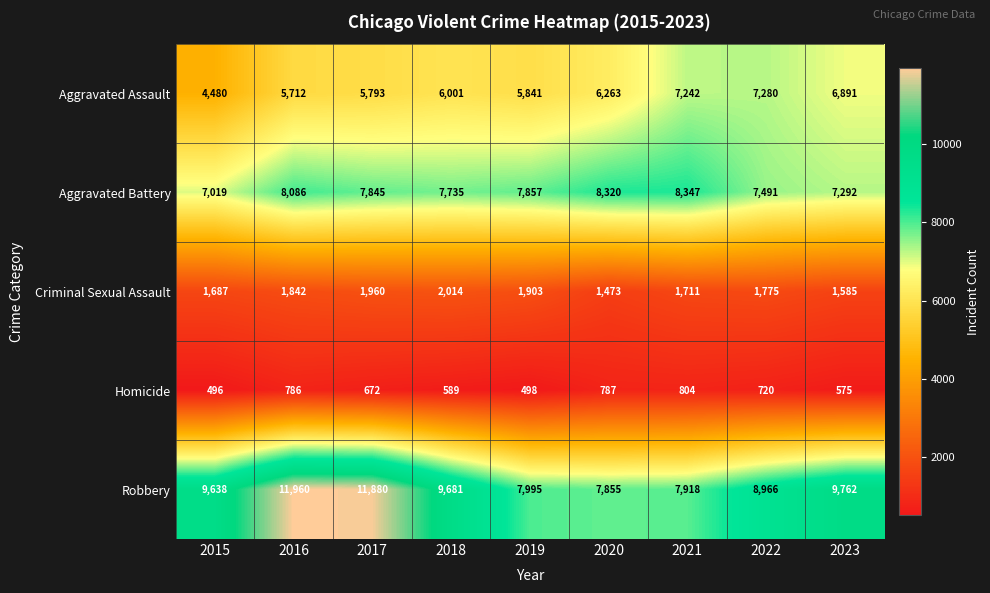

At how many categories does at least one series exceed 5261?

9